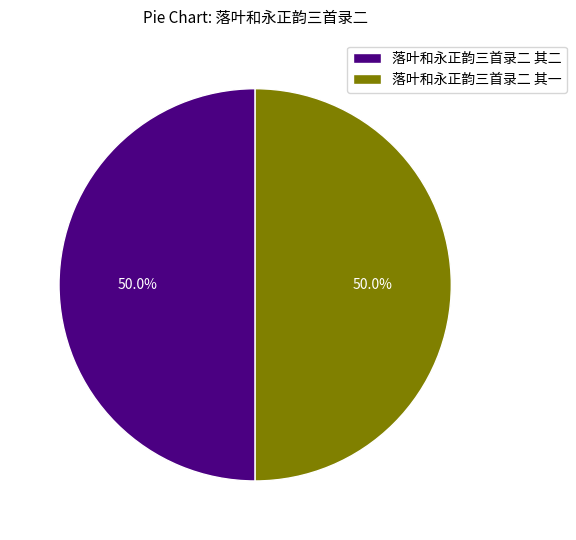

Approximately how many times larger is the value at 落叶和永正韵三首录二 其二 compared to 落叶和永正韵三首录二 其一?

1.0